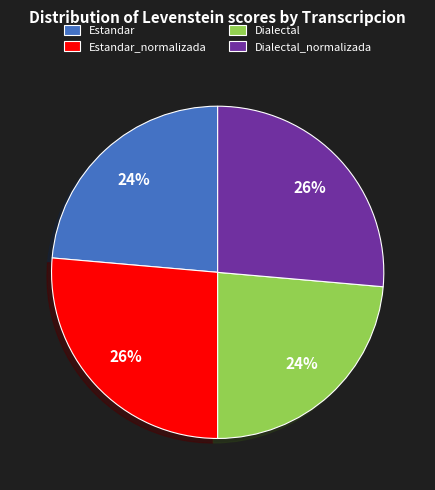

Is the sum of Dialectal_normalizada and Estandar_normalizada greater than half?

Yes